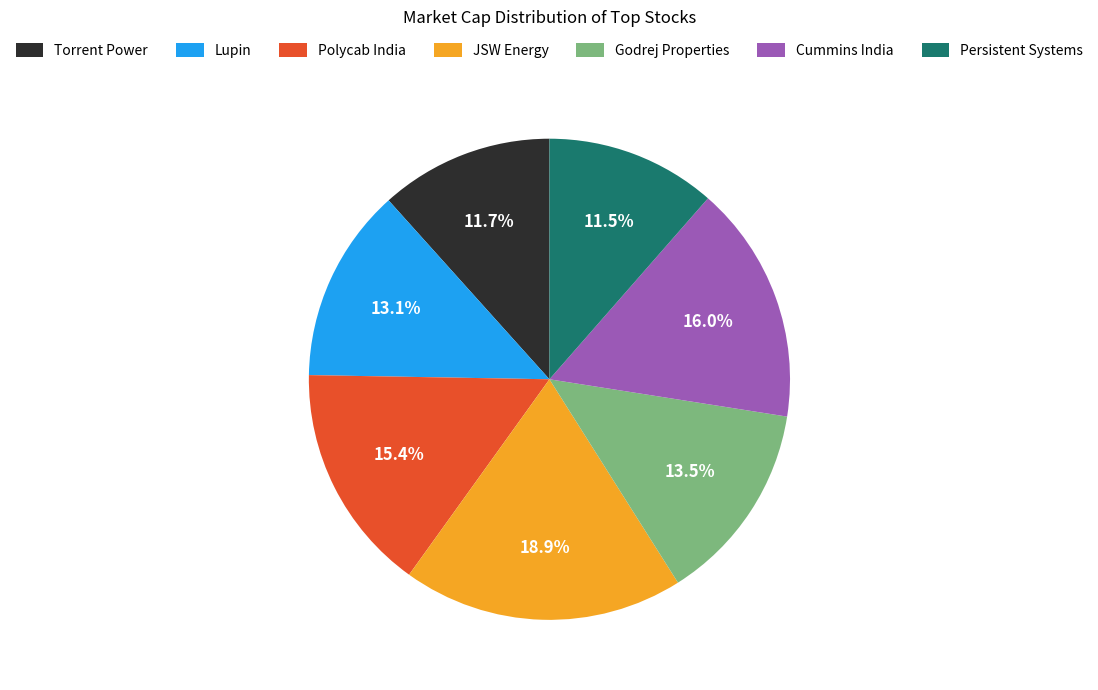

Combined, do Persistent Systems and Torrent Power account for over 50%?

No